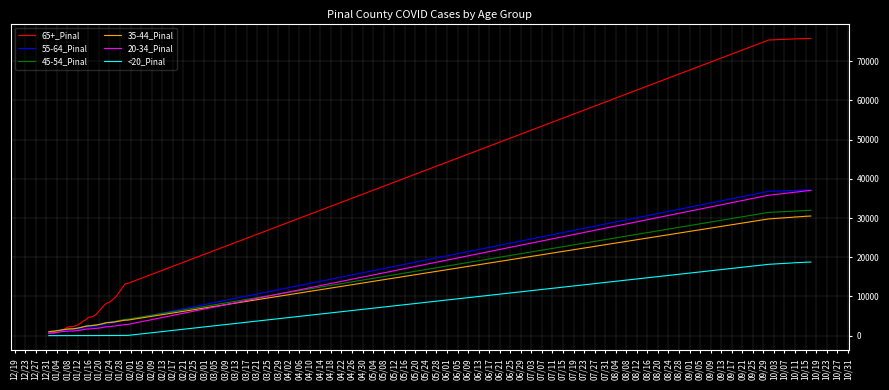

Which series has the largest range (max minus min)?

65+_Pinal